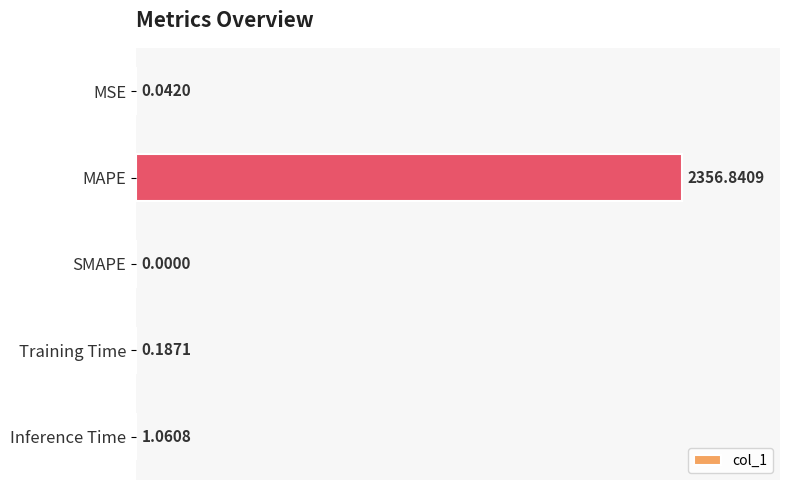

What is the change in value from MAPE to SMAPE?

-2356.8